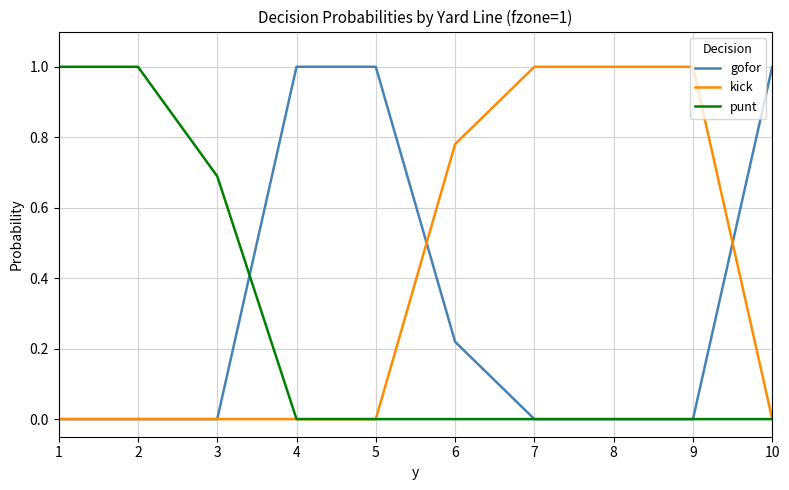

Rank the series by their average value, from highest to lowest.

kick, gofor, punt